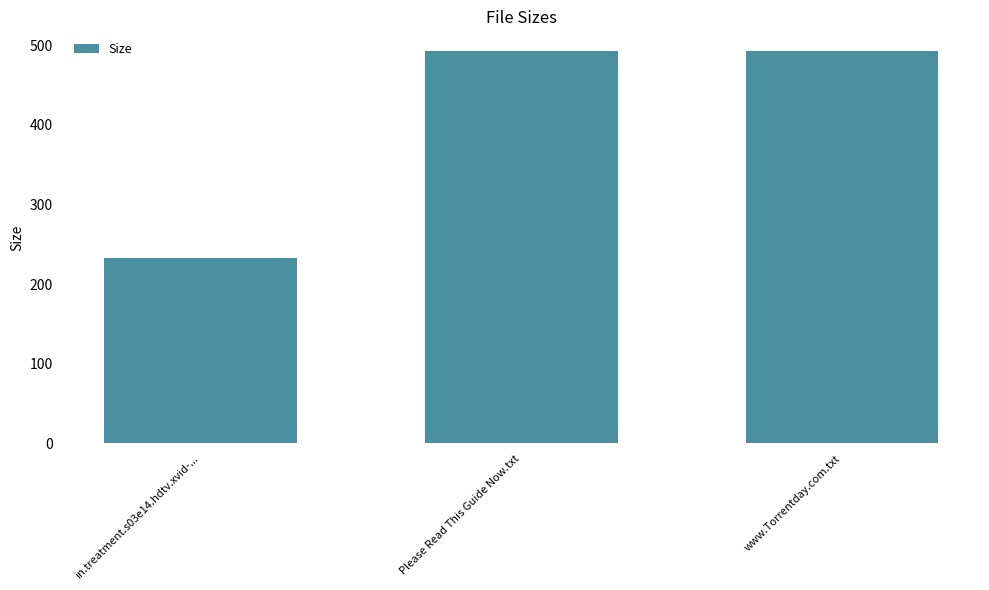

Count the number of data series in this chart.

1